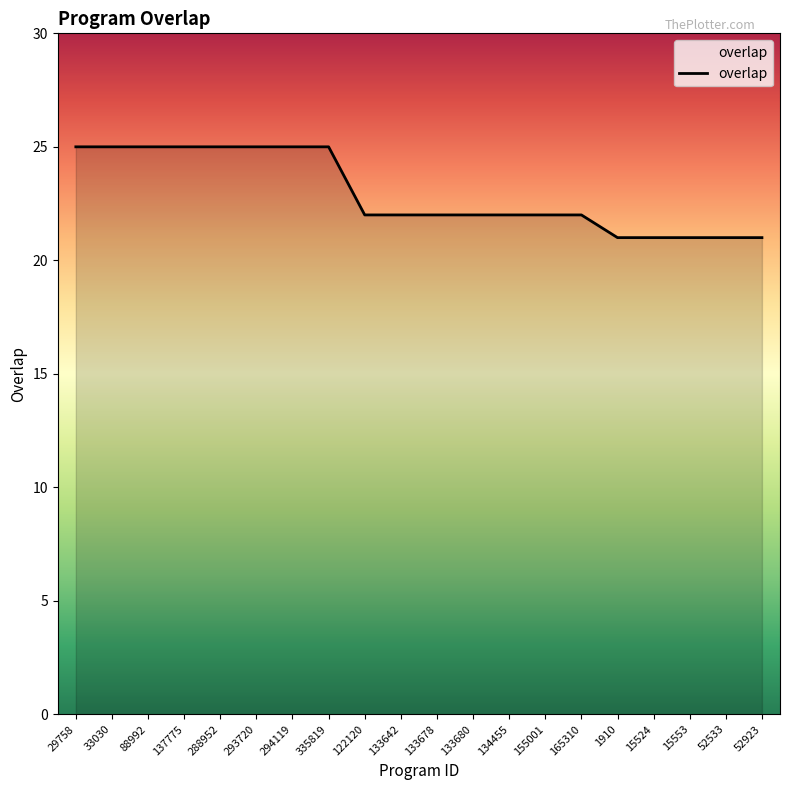

What is the greatest value displayed?

25